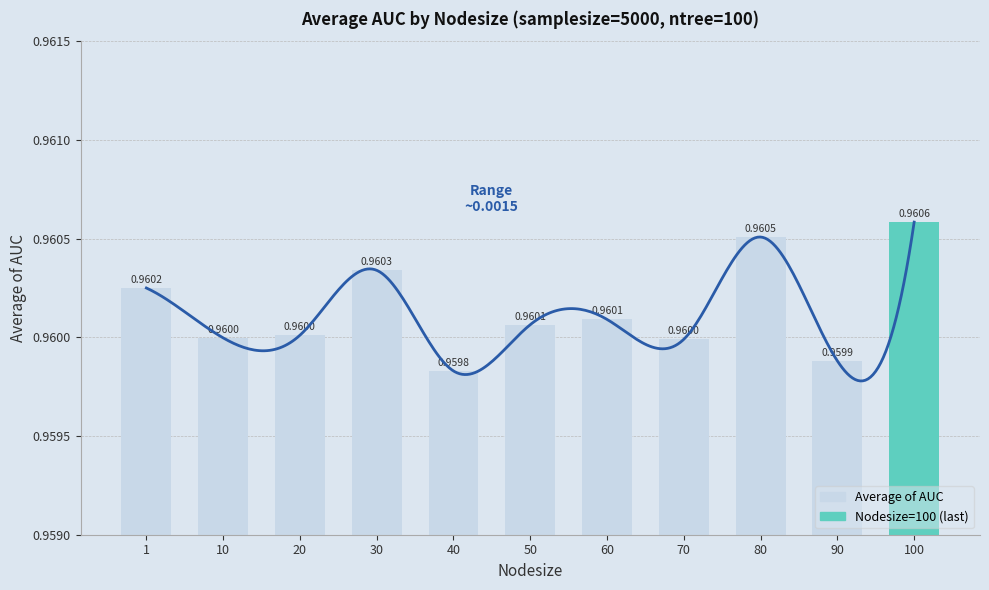

What is the maximum value shown in the chart?

1.0